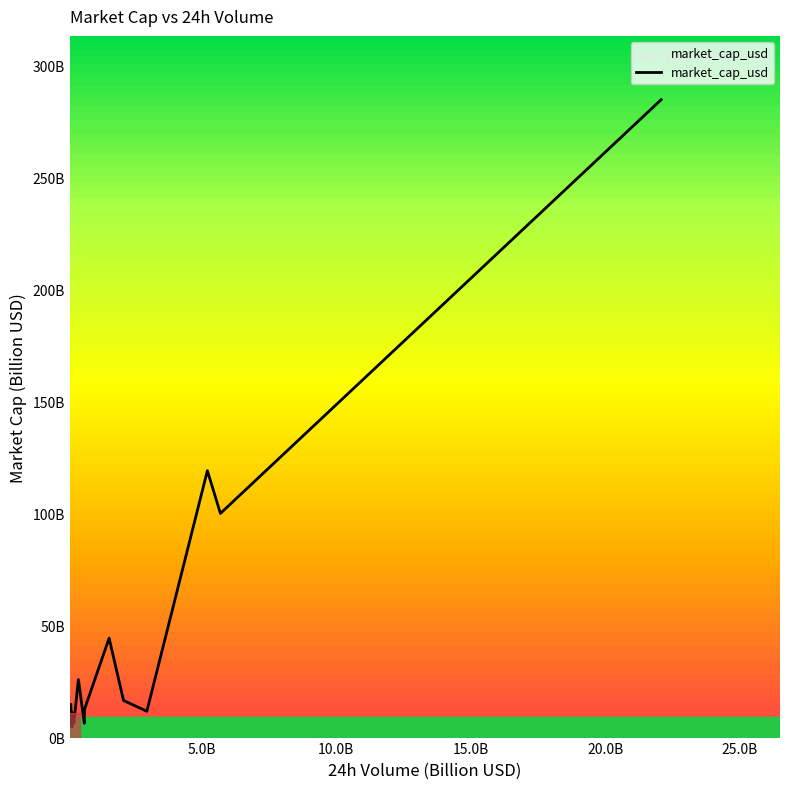

What is the sum of all values?

674.5